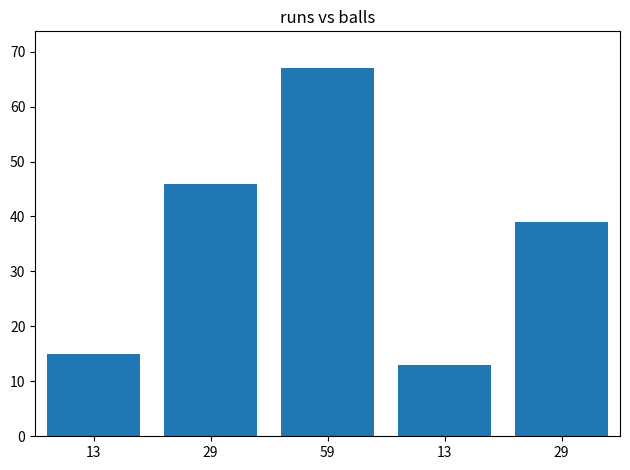

What is the label of the 5th bar from the right?

13